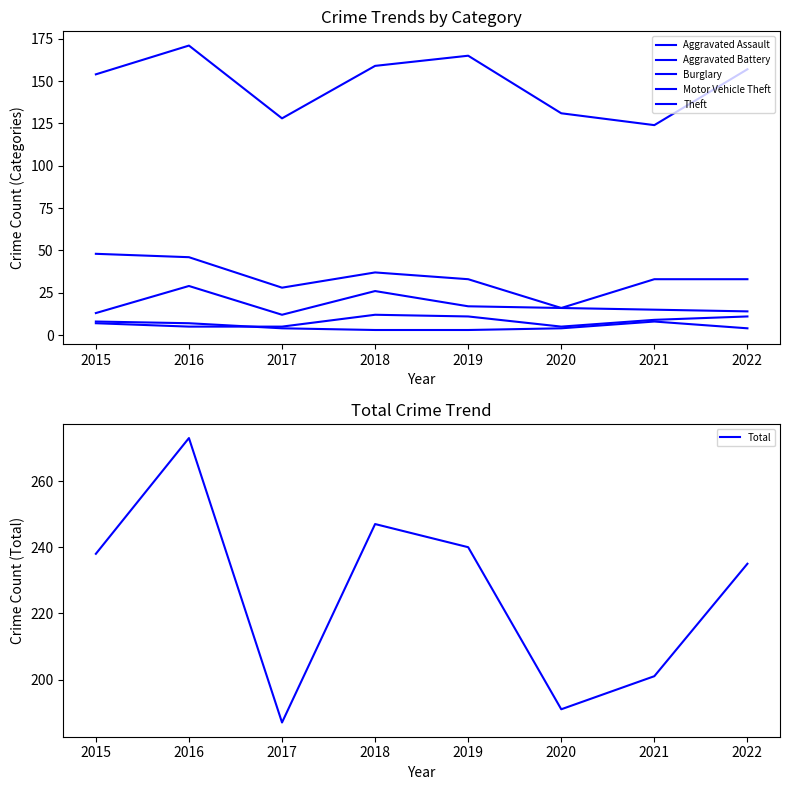

Reading right to left, extract all data points from this chart.

Aggravated Assault: 11	9	5	11	12	5	5	7
Aggravated Battery: 4	8	4	3	3	4	7	8
Burglary: 33	33	16	33	37	28	46	48
Motor Vehicle Theft: 14	15	16	17	26	12	29	13
Theft: 157	124	131	165	159	128	171	154
Total: 235	201	191	240	247	187	273	238